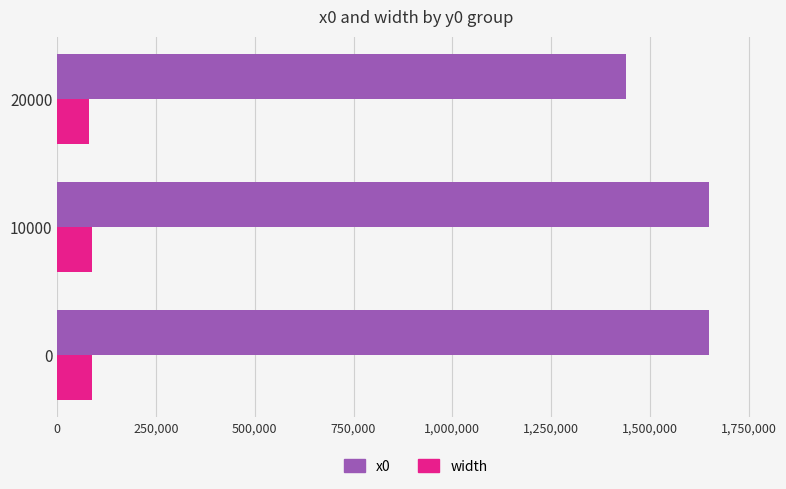

The value of width at 20000 is 80000. True or false?

True